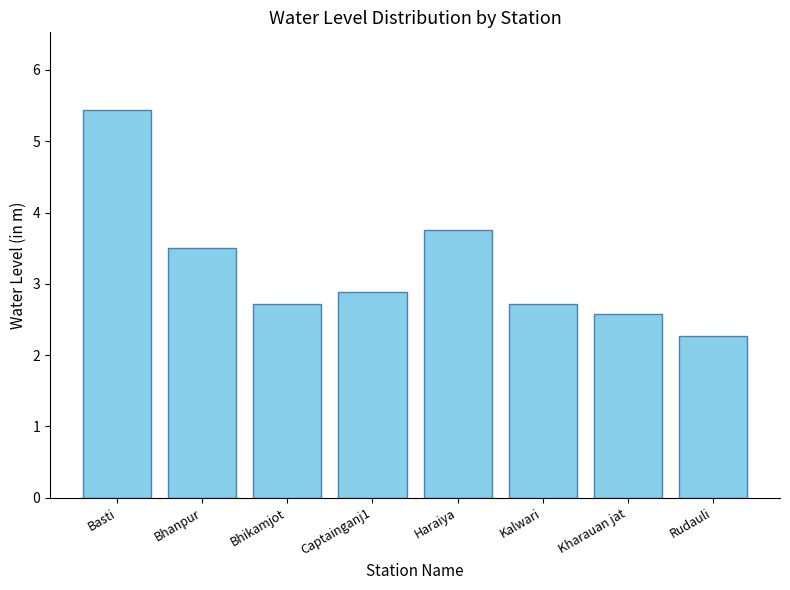

What is the maximum value shown in the chart?

5.4